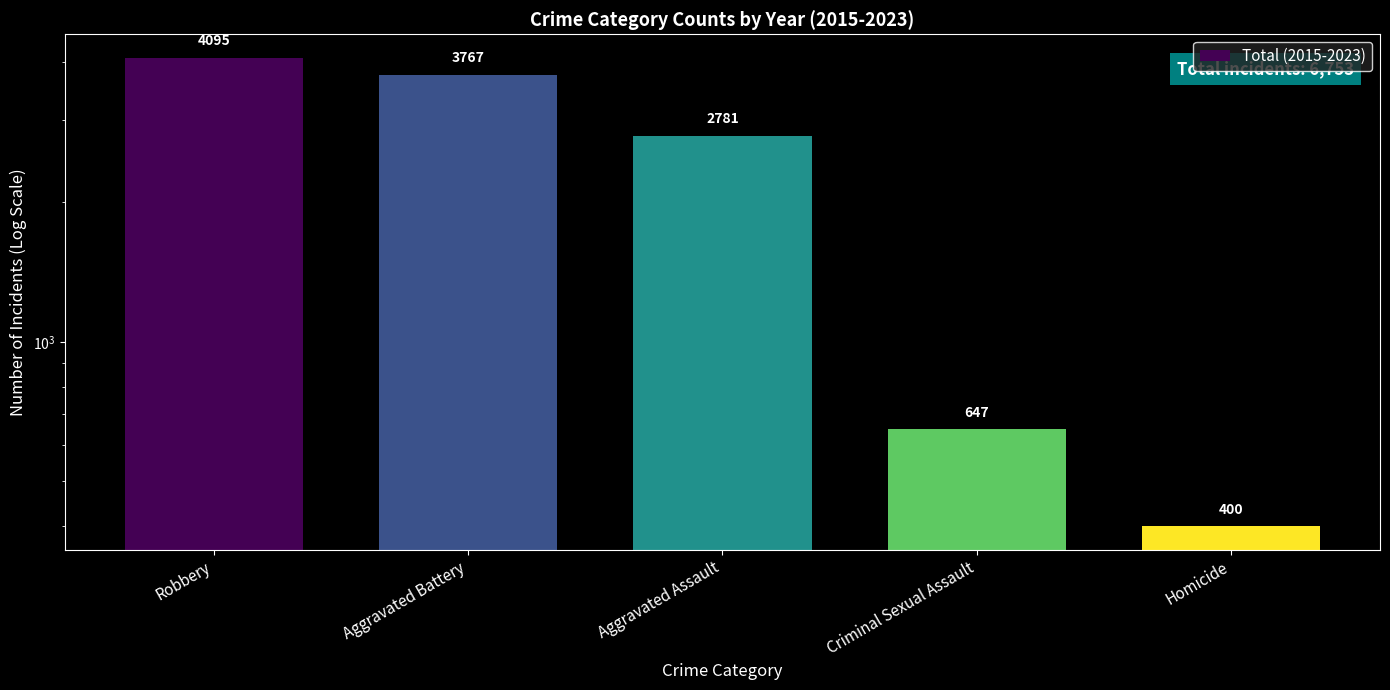

What is the label of the 3rd bar from the left?

Aggravated Assault